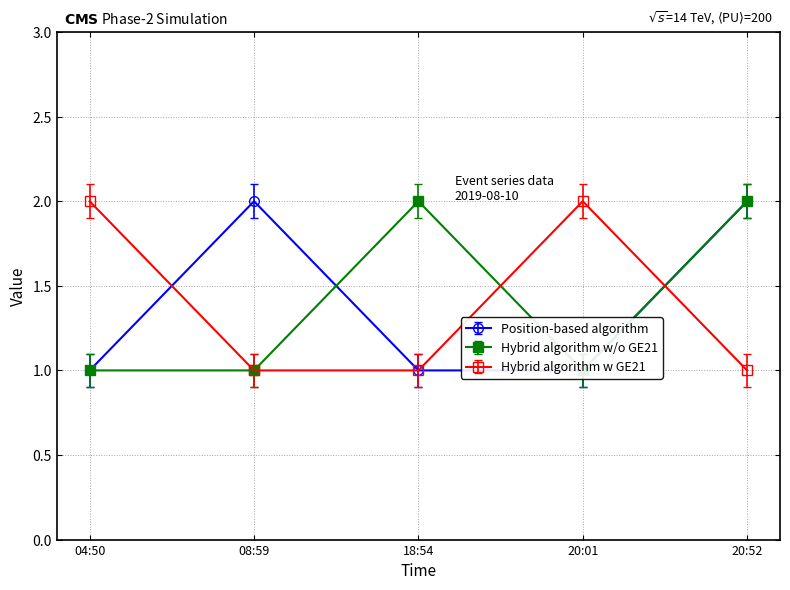

Is the value of Hybrid algorithm w/o GE21 at 18:54 greater than the value of Hybrid algorithm w GE21 at 08:59?

Yes